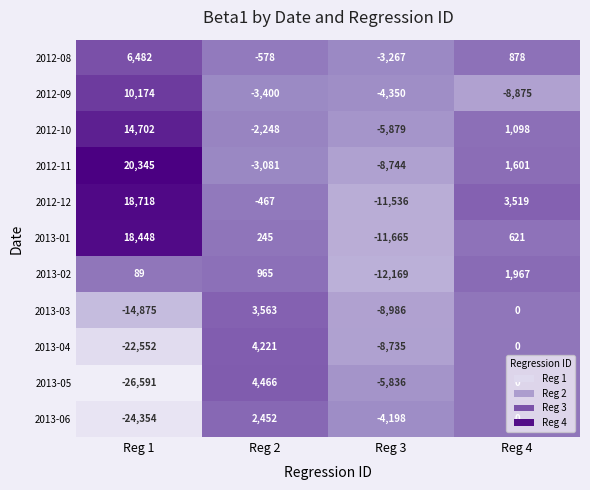

What is the spread (max minus min) of values at Reg 4?

12394